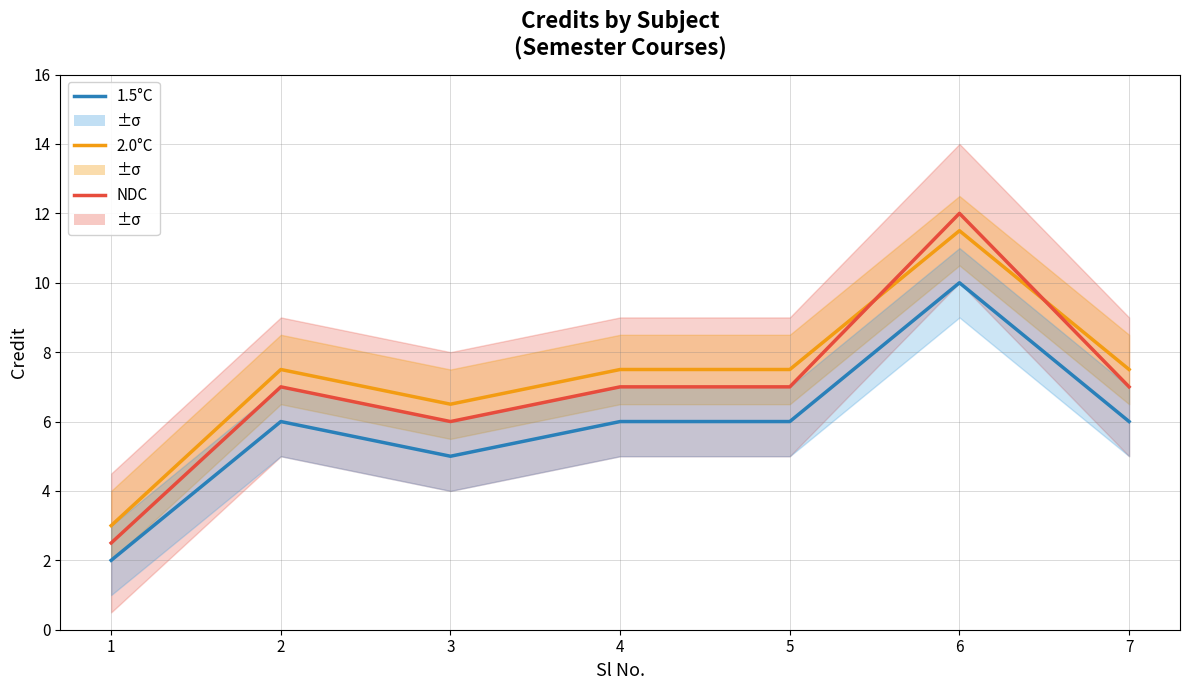

Count the NDC values in the range 6 to 7.

5